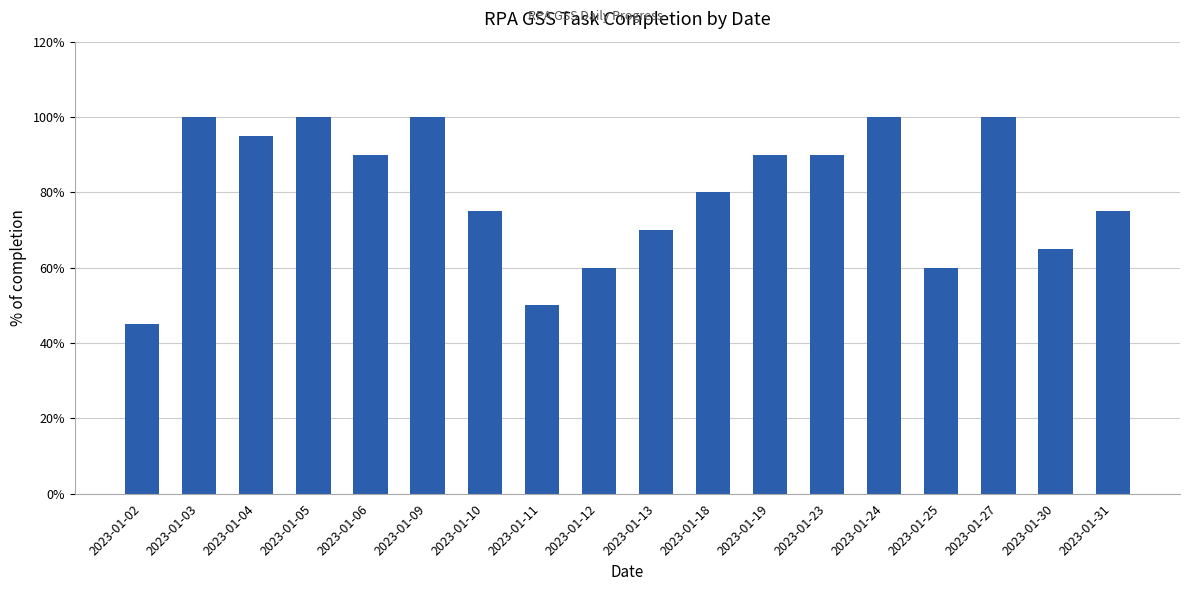

What is the difference between the maximum and minimum values?

0.6